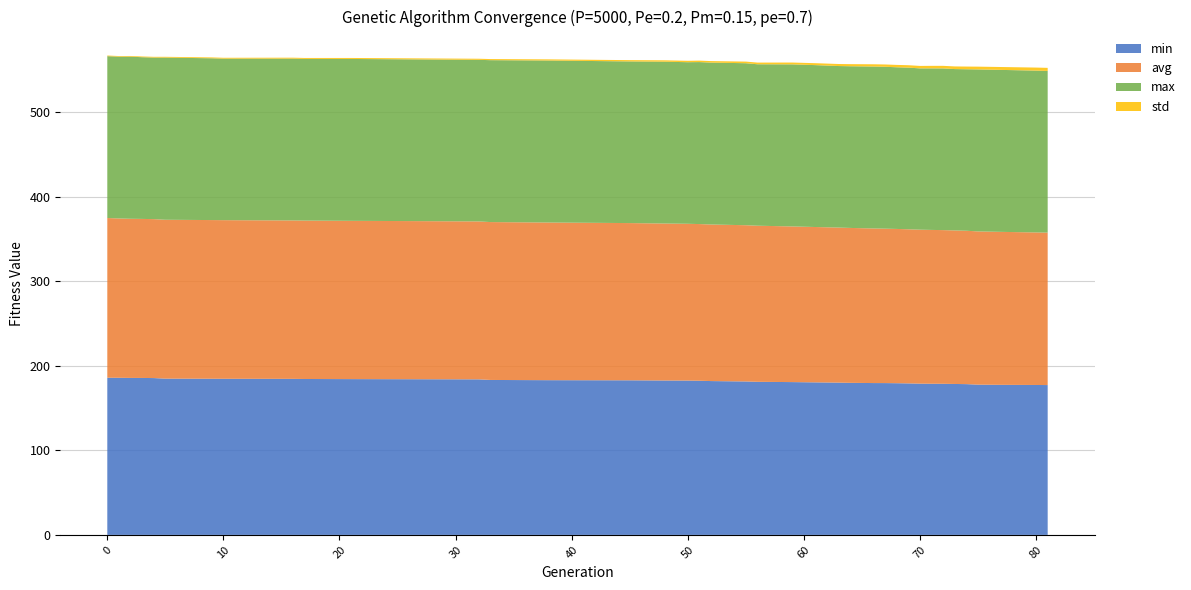

Reading left to right, what are all the values shown in this chart?

min: 185.8	185.7	185.6	185.5	185.4	184.7	184.6	184.6	184.5	184.3	184.2	184.0	183.9	183.2	182.9	182.8	182.5	182.5	182.2	181.9	181.4	181.0	180.6	180.3	180.0	179.8	179.5	179.5	179.3	179.1	178.8	178.7	178.6	178.4	178.2	177.6	177.4	177.2	177.1
max: 191.3	191.3	191.6	191.2	191.0	191.7	191.3	190.9	191.3	191.1	191.4	191.2	191.0	191.4	191.5	191.1	191.3	191.0	191.5	191.4	191.5	190.9	191.6	191.4	191.0	191.1	191.4	191.4	191.1	191.1	190.7	191.0	191.1	190.8	190.9	191.5	191.5	191.3	191.1
avg: 188.8	188.3	188.1	188.0	187.9	187.8	187.6	187.5	187.3	187.3	187.1	186.9	186.7	186.6	186.4	185.9	185.6	185.3	185.2	185.1	184.7	184.5	184.0	183.6	183.3	183.1	182.8	182.5	182.4	182.2	182.0	181.8	181.7	181.5	181.3	181.1	180.8	180.3	180.2
std: 0.8	0.8	0.8	0.9	0.9	0.9	1.0	1.0	1.1	1.1	1.2	1.2	1.3	1.3	1.4	1.5	1.6	1.7	1.7	1.8	1.9	2.0	2.2	2.3	2.4	2.5	2.7	2.7	2.8	2.9	2.9	3.0	3.0	3.1	3.2	3.3	3.4	3.6	3.6